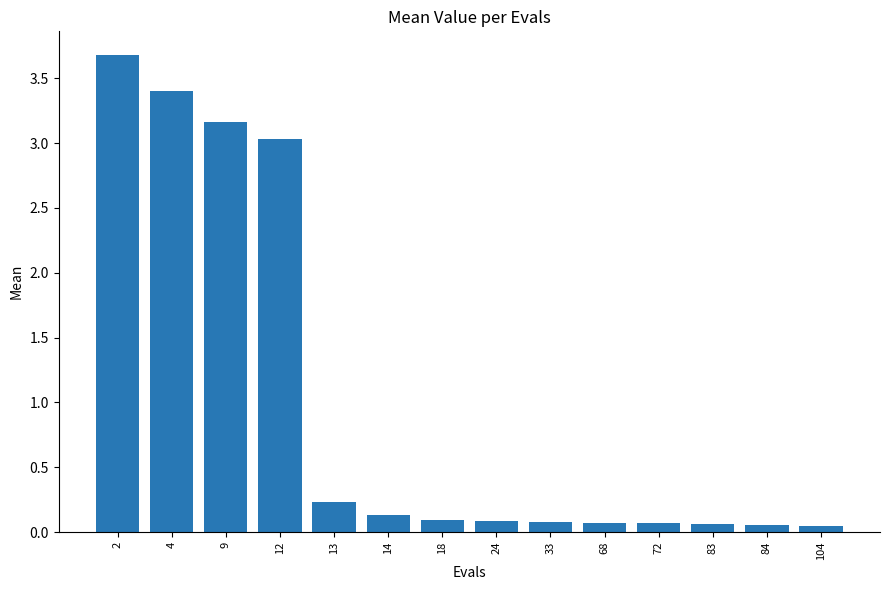

Which label corresponds to the largest value in the chart?

2